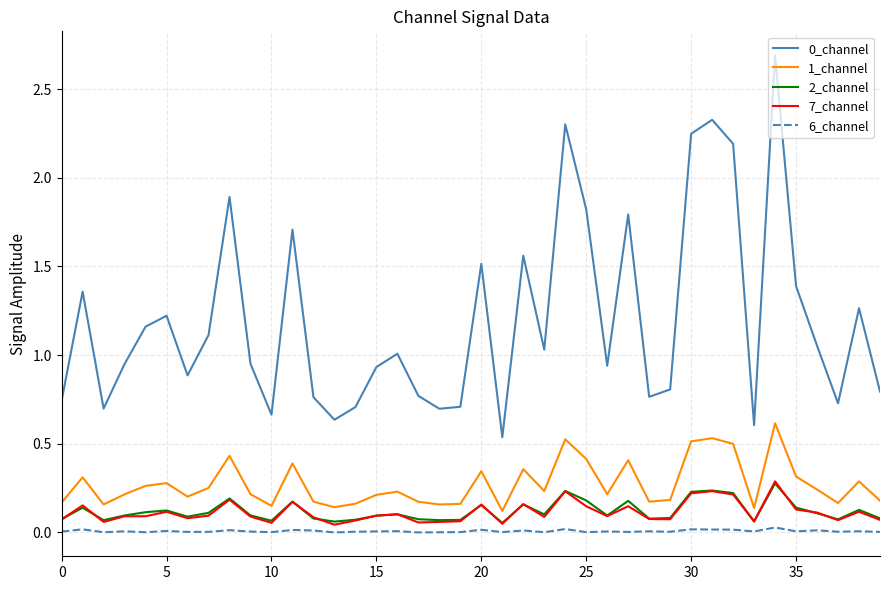

What is the highest value of the 0_channel series?

2.7